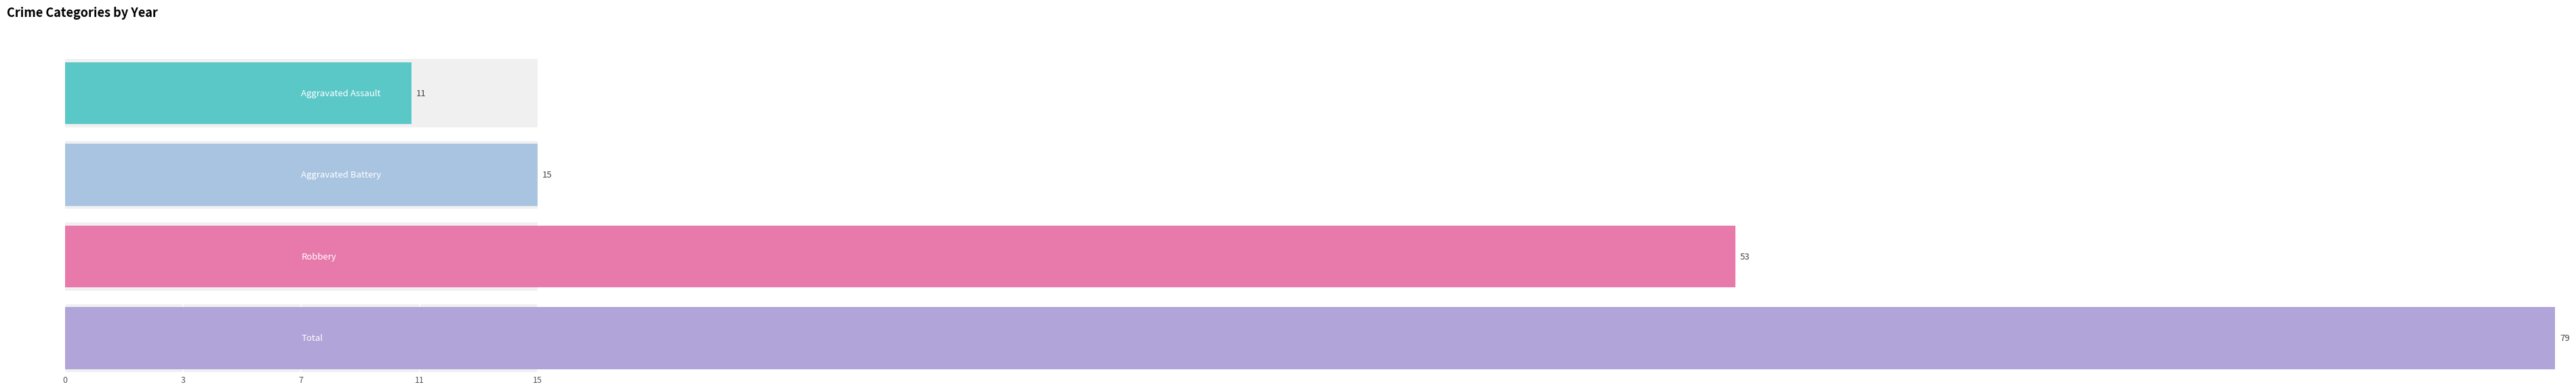

The Robbery series shows 1 at 2020. True or false?

False